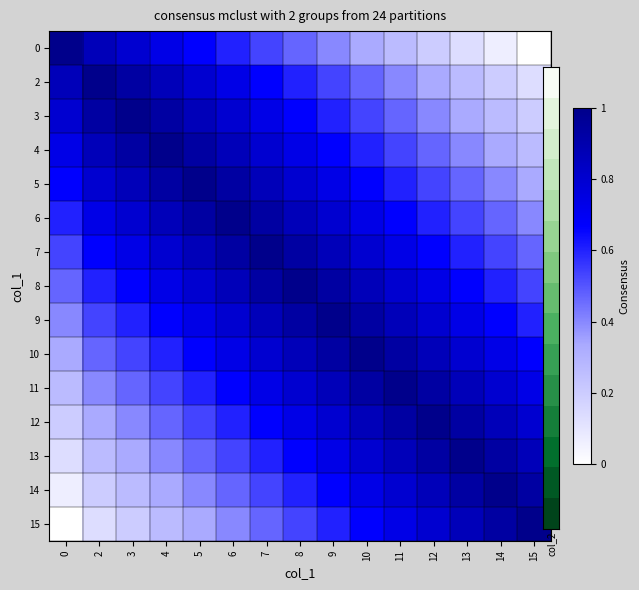

List the series in order of their peak value, highest first.

0, 2, 3, 4, 5, 6, 7, 8, 9, 10, 11, 12, 13, 14, 15